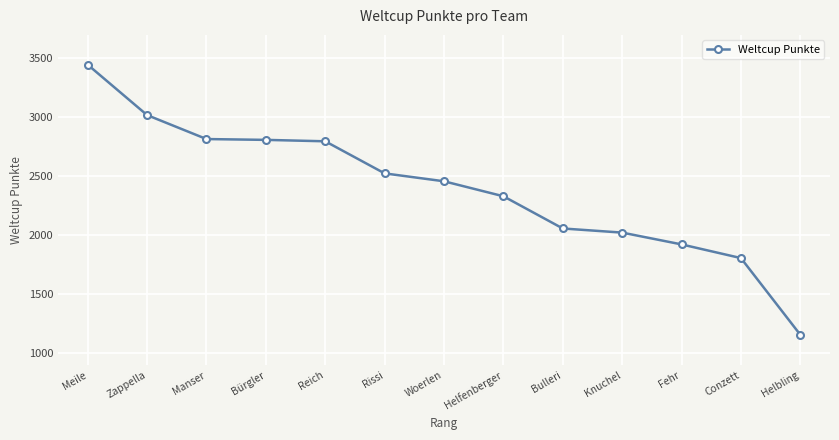

Which has a higher value, Rissi or Knuchel?

Rissi